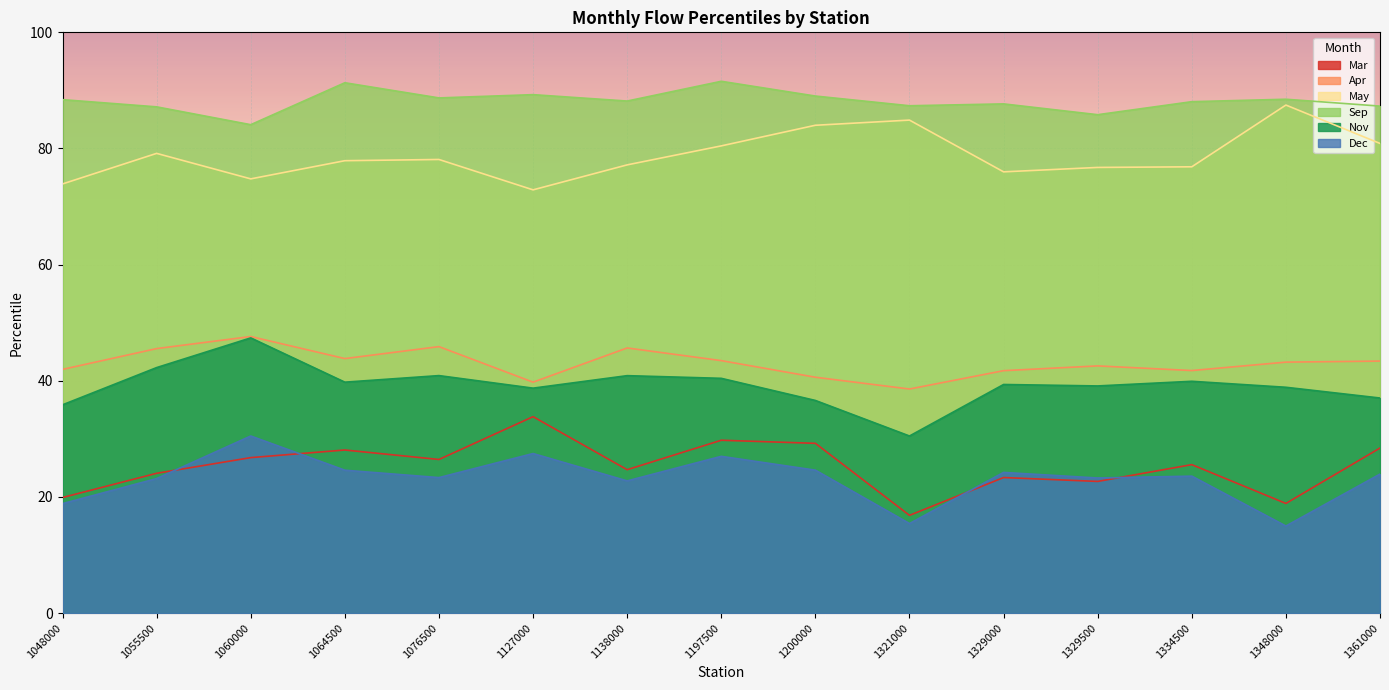

Is it true that Dec equals 41.5 at 1060000?

False